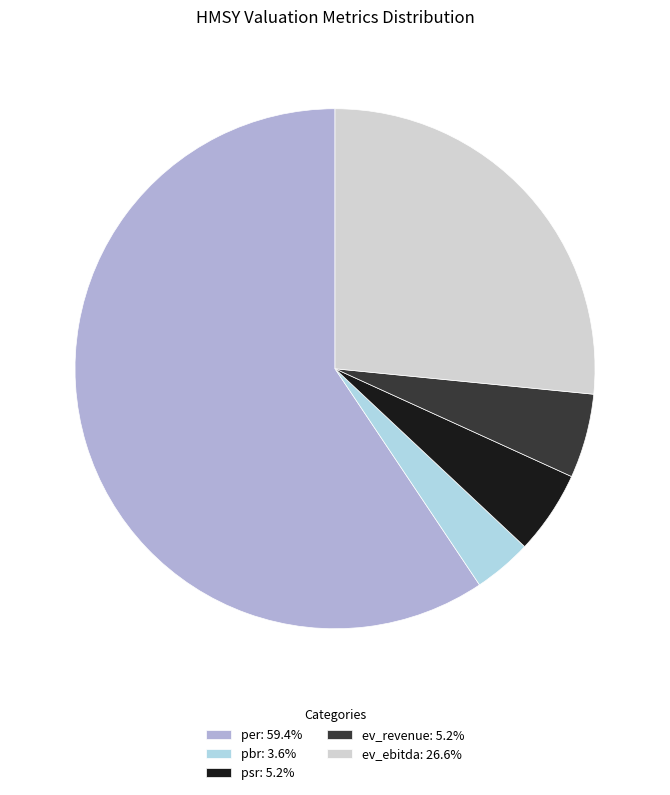

Is there any slice that represents more than half of the pie?

Yes